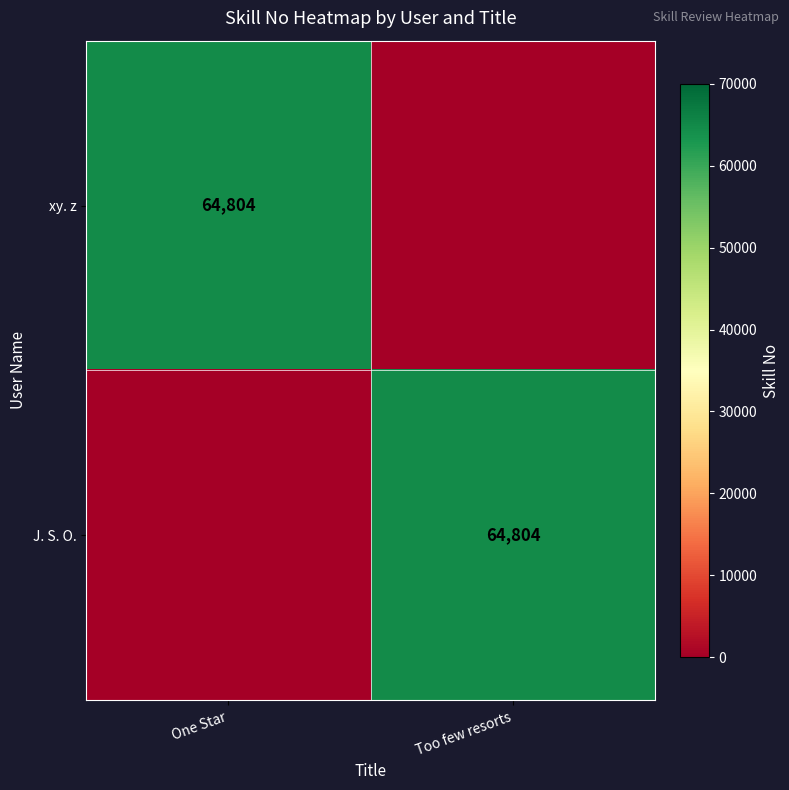

Between Too few resorts and One Star, which is larger?

One Star